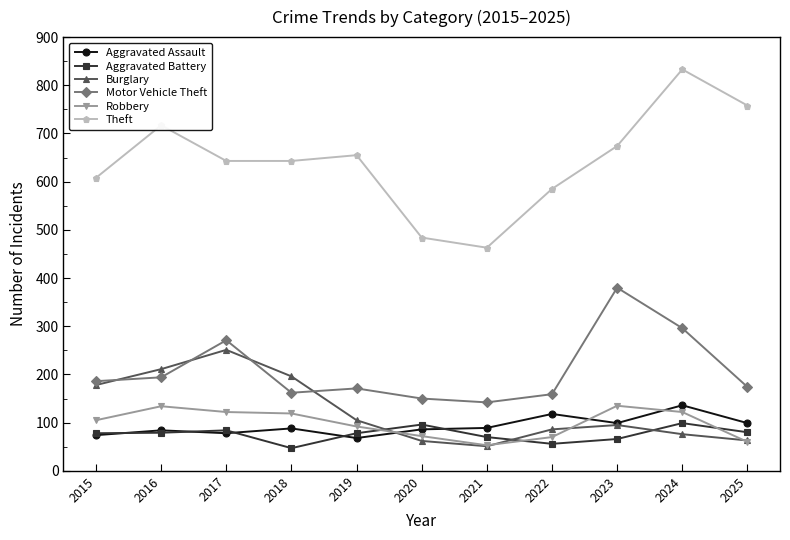

Is the value of Motor Vehicle Theft at 2021 greater than the value of Aggravated Assault at 2015?

Yes